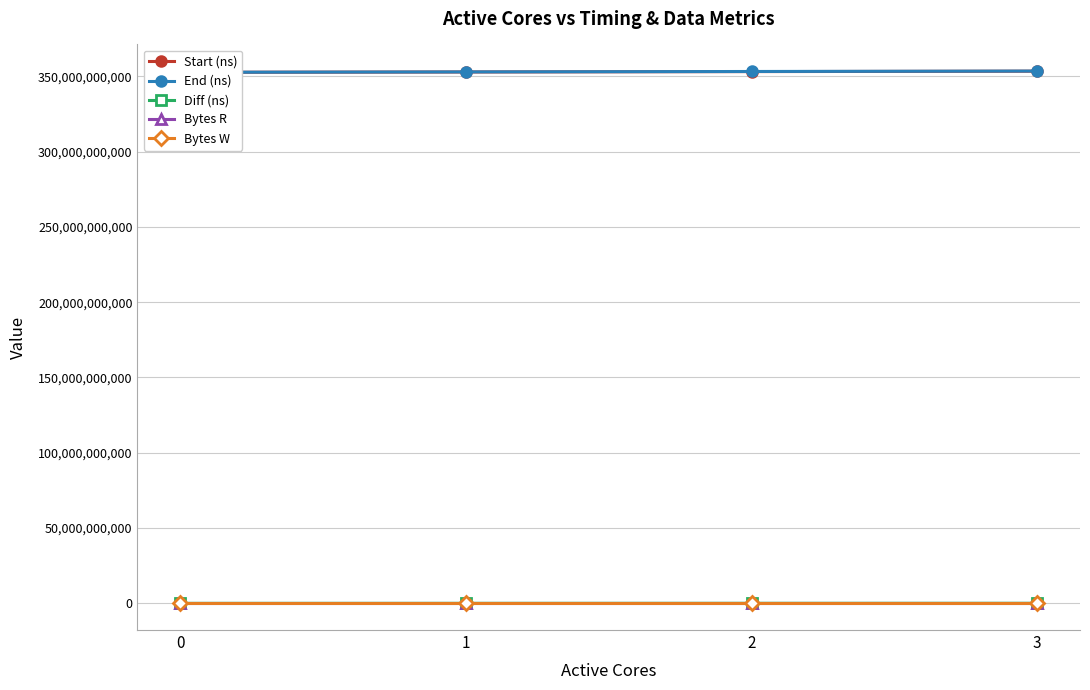

What is the highest value of the Bytes R series?

131072000